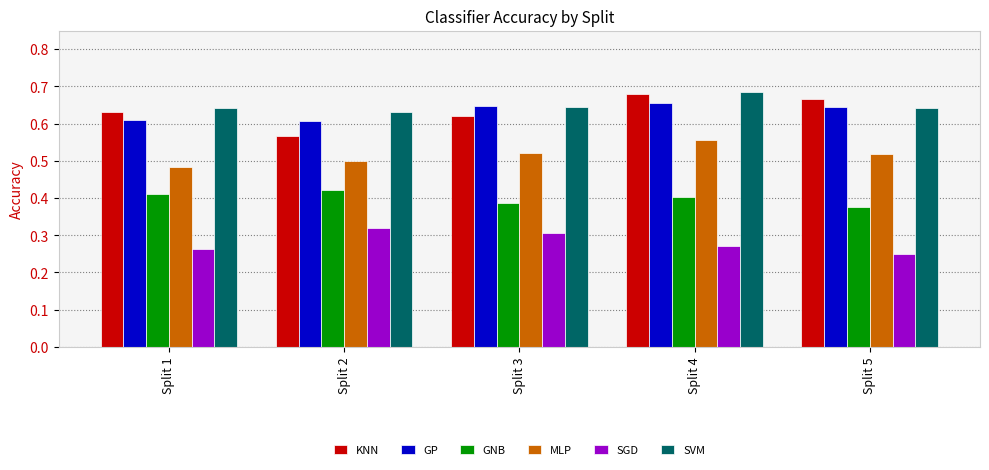

How many groups of bars are there?

5